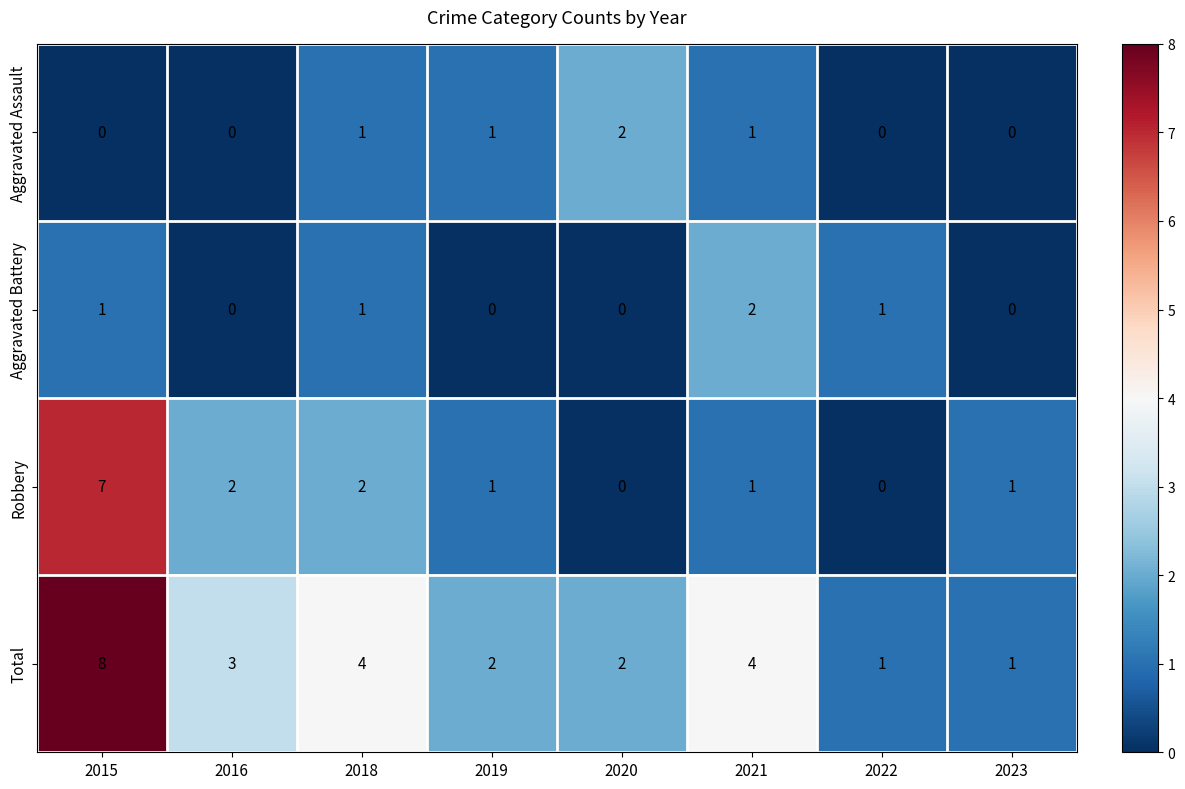

Count the Aggravated Assault values in the range 0 to 1.

7